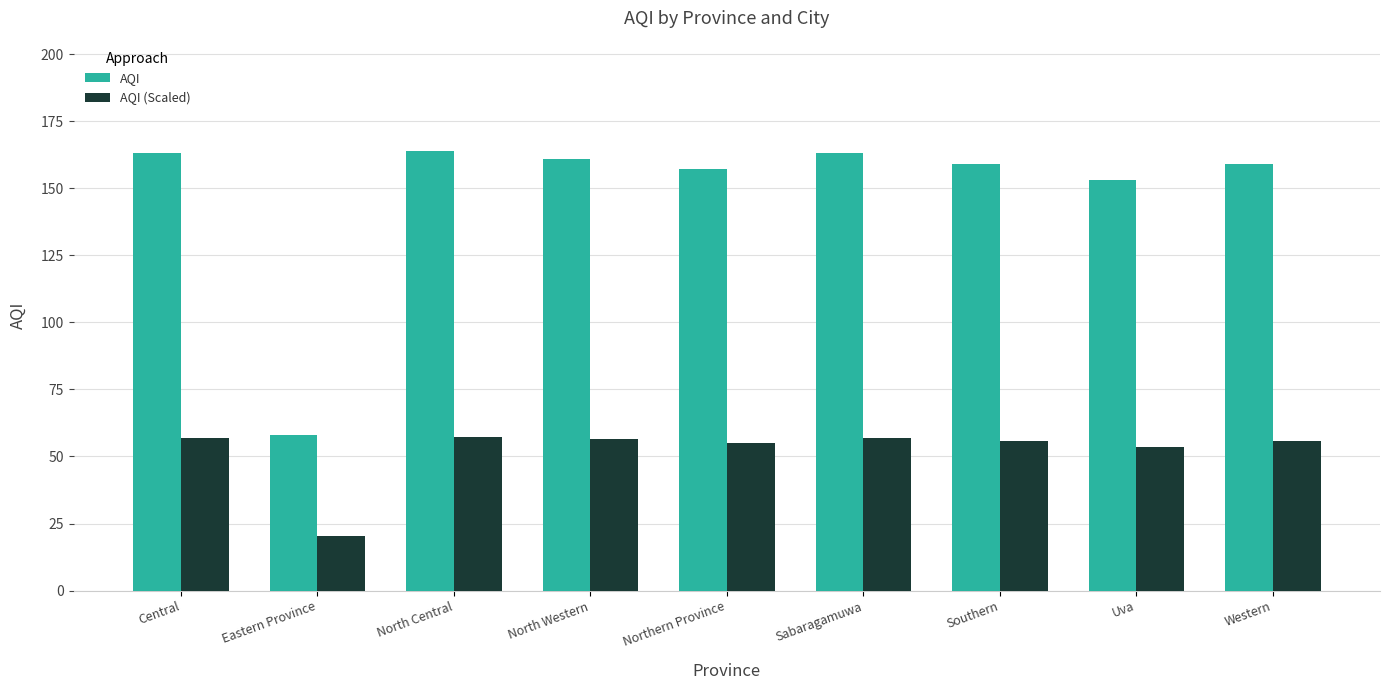

At how many categories does at least one series exceed 77?

8